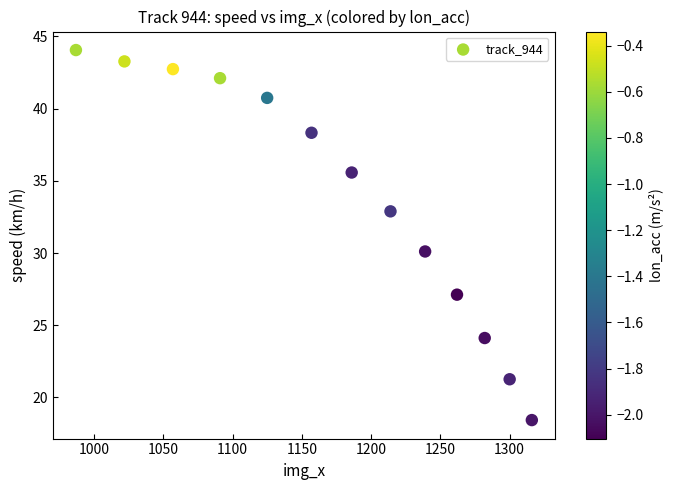

What is the range of Y values (max minus min)?

25.6